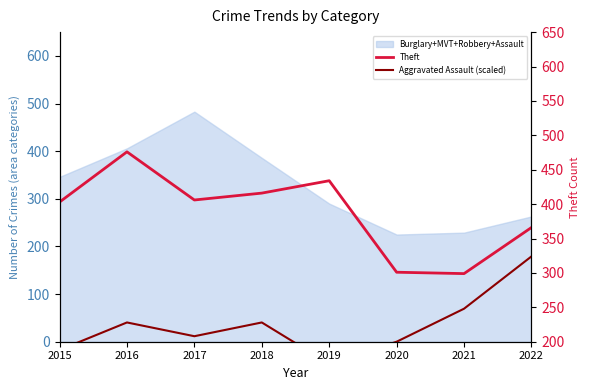

What is the value of the Aggravated Assault (scaled) point at the 5th from the left?

168